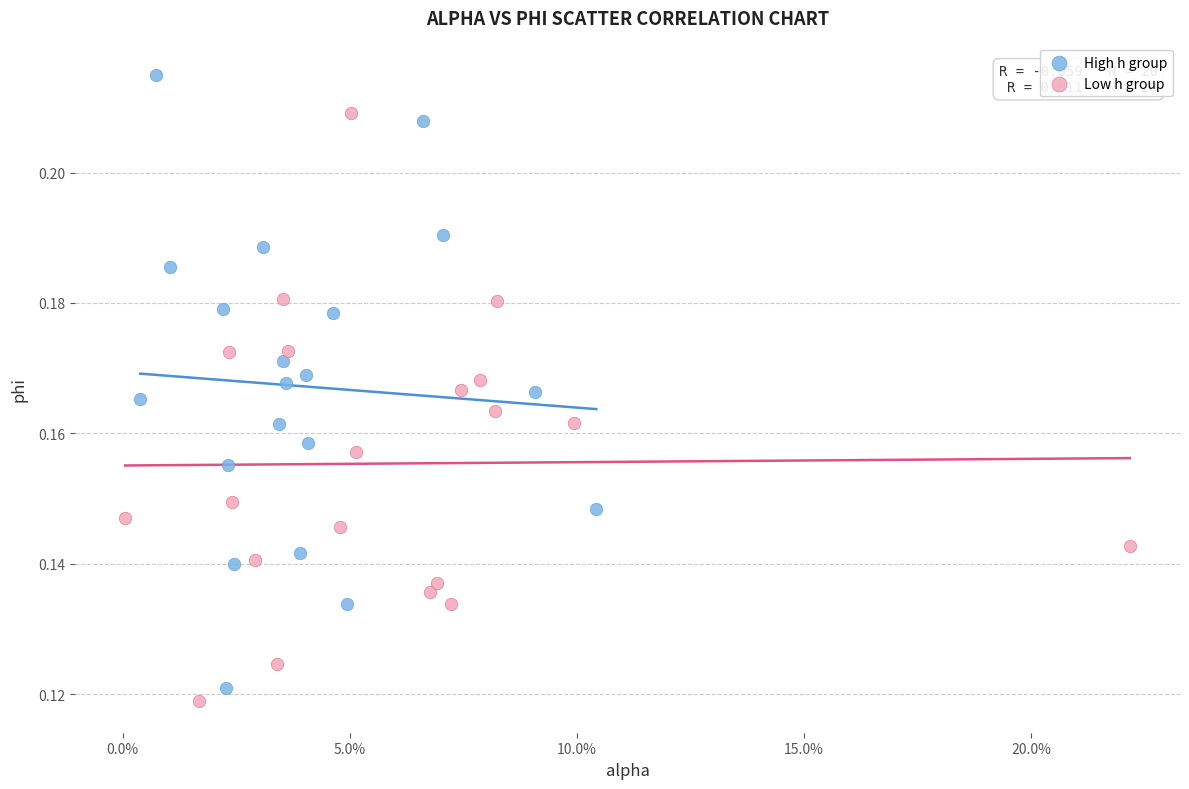

What are all the series names shown in the legend?

High h group, Low h group